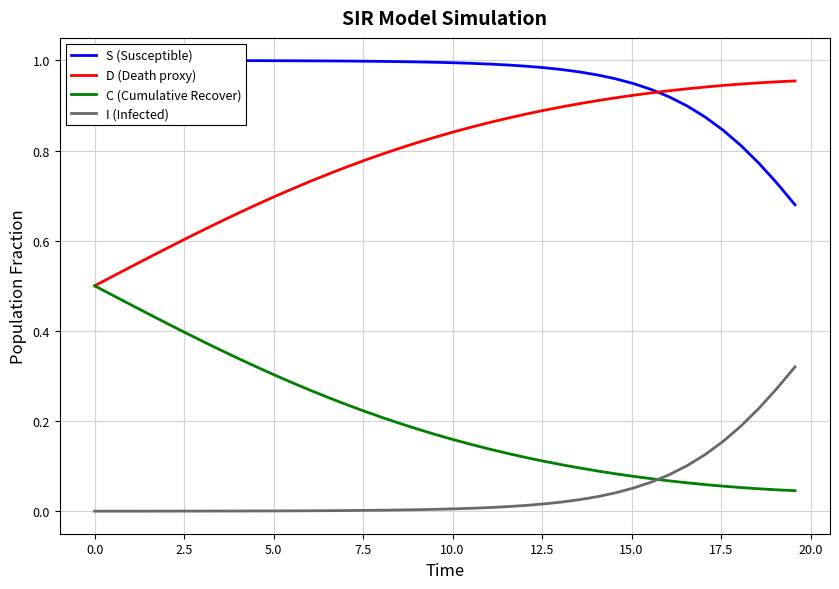

True or false: I (Infected) and D (Death proxy) intersect in this chart.

False